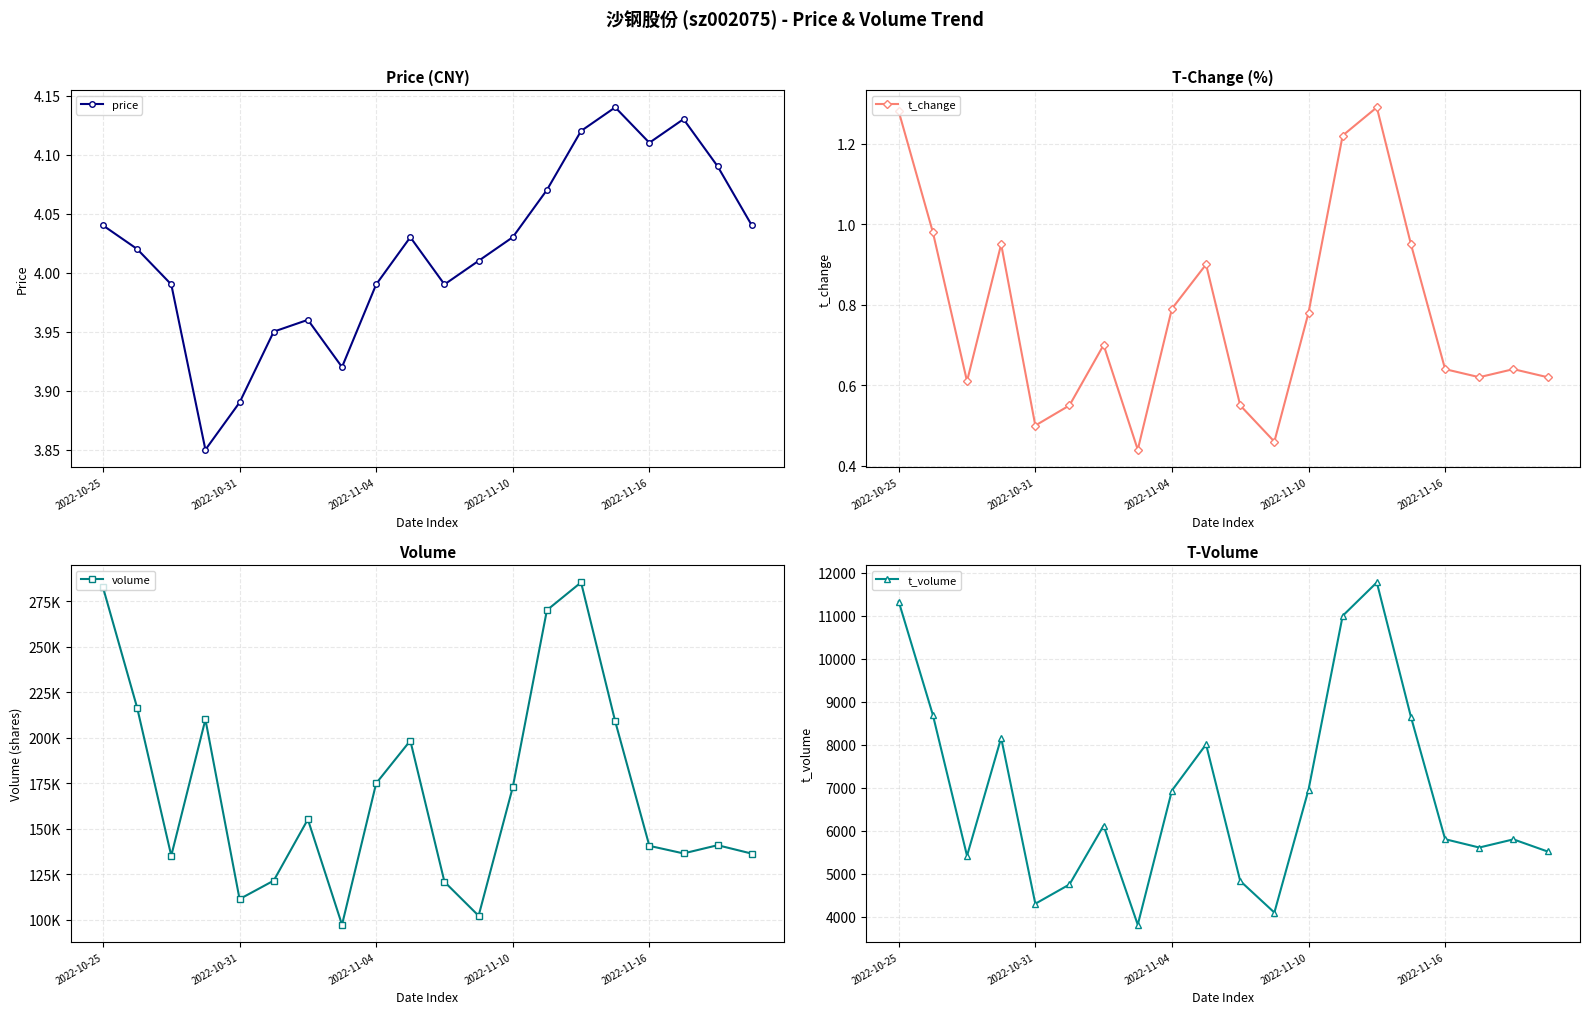

Where is t_volume nearest to the value 7794?

9